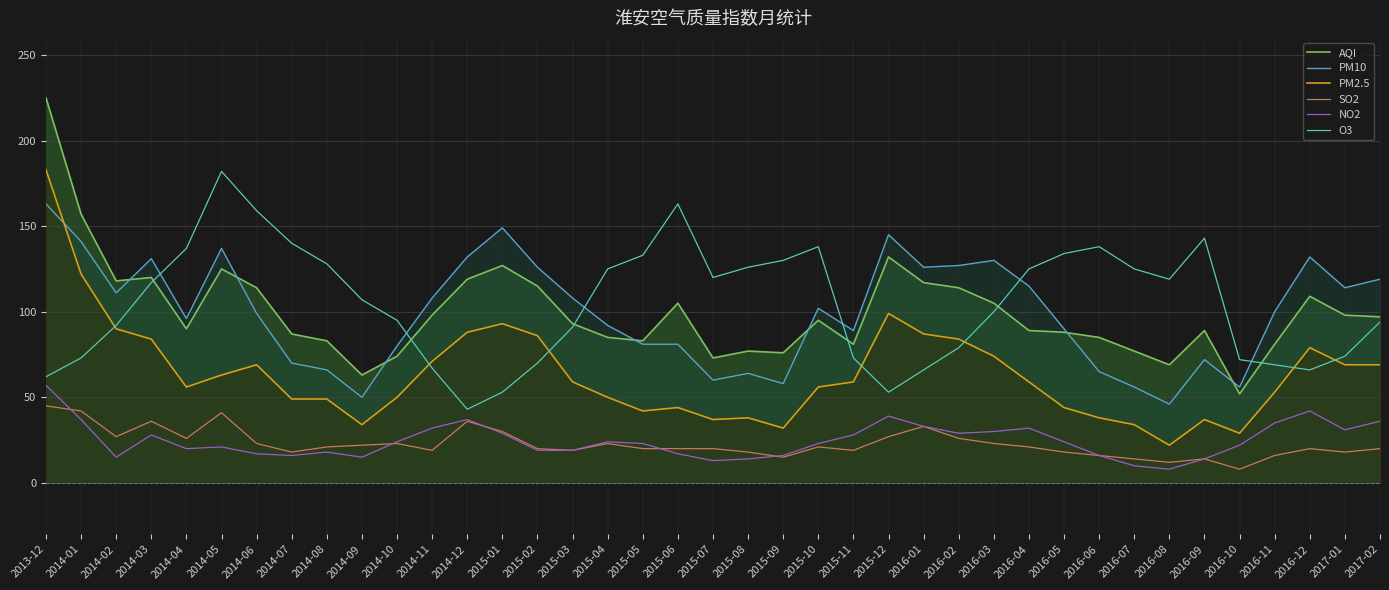

Which series has the widest spread of values?

AQI